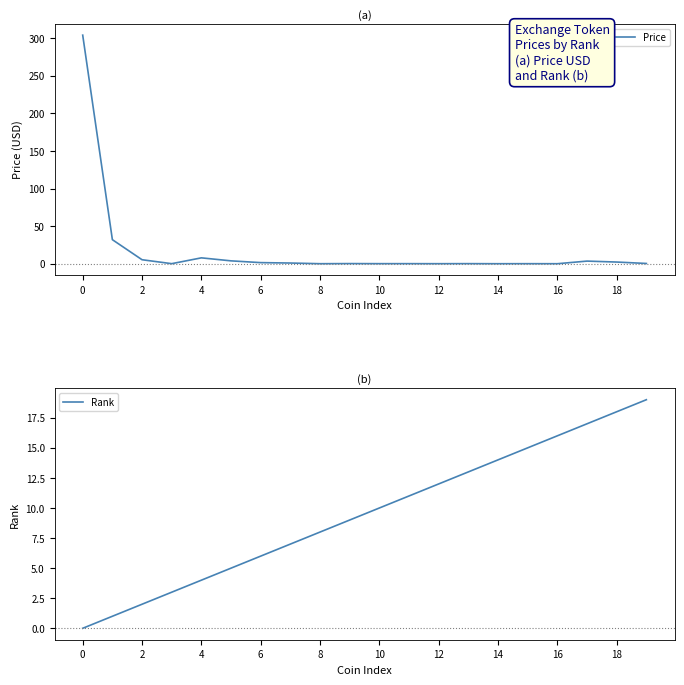

Rank the series by their average value, from highest to lowest.

Price, Rank